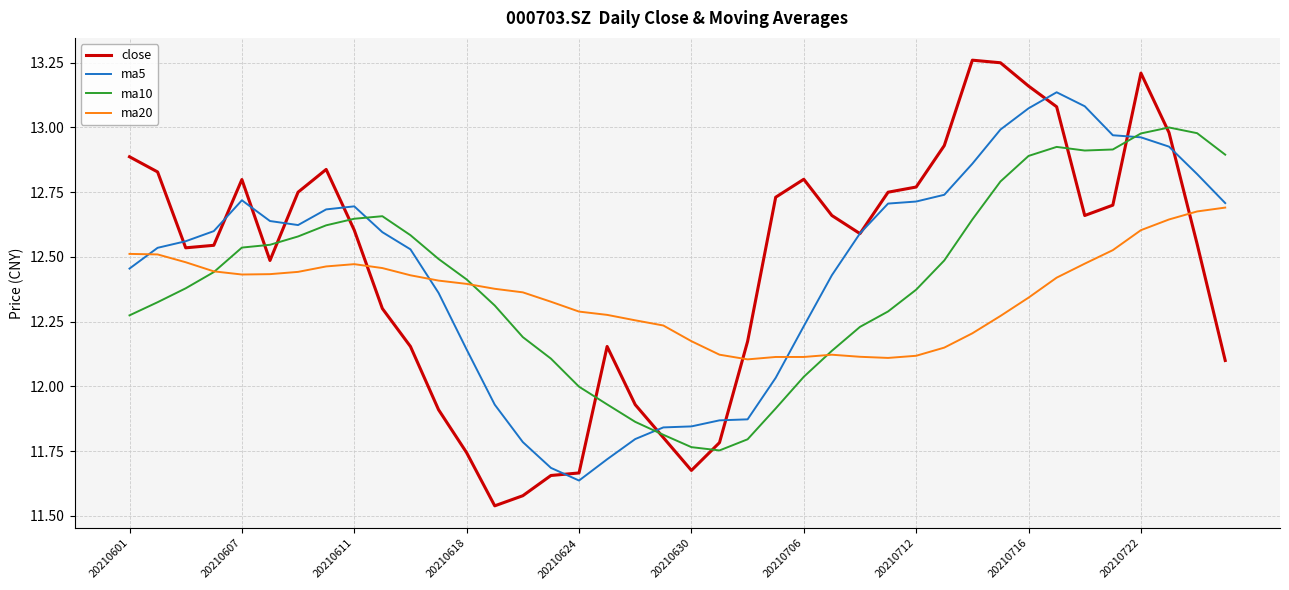

Which series ends up on top after the final intersection of close and ma20?

ma20